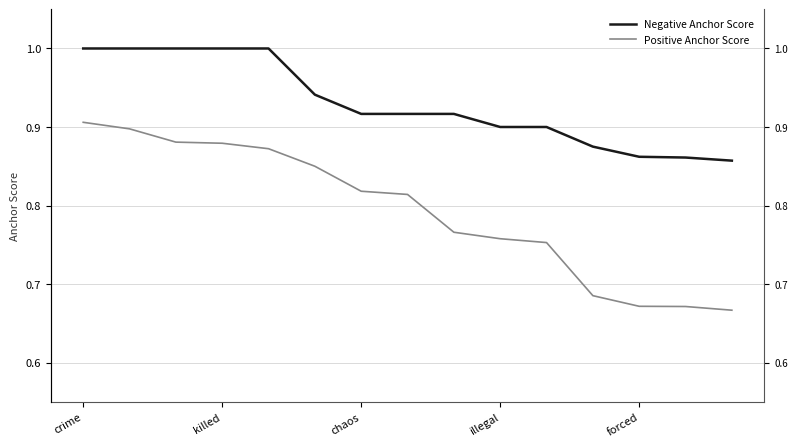

At how many categories does at least one series exceed 0?

15